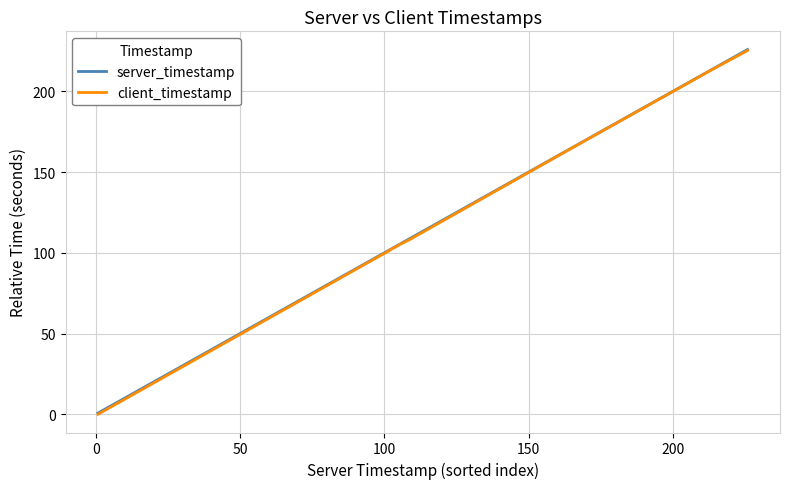

Which series has the widest spread of values?

client_timestamp